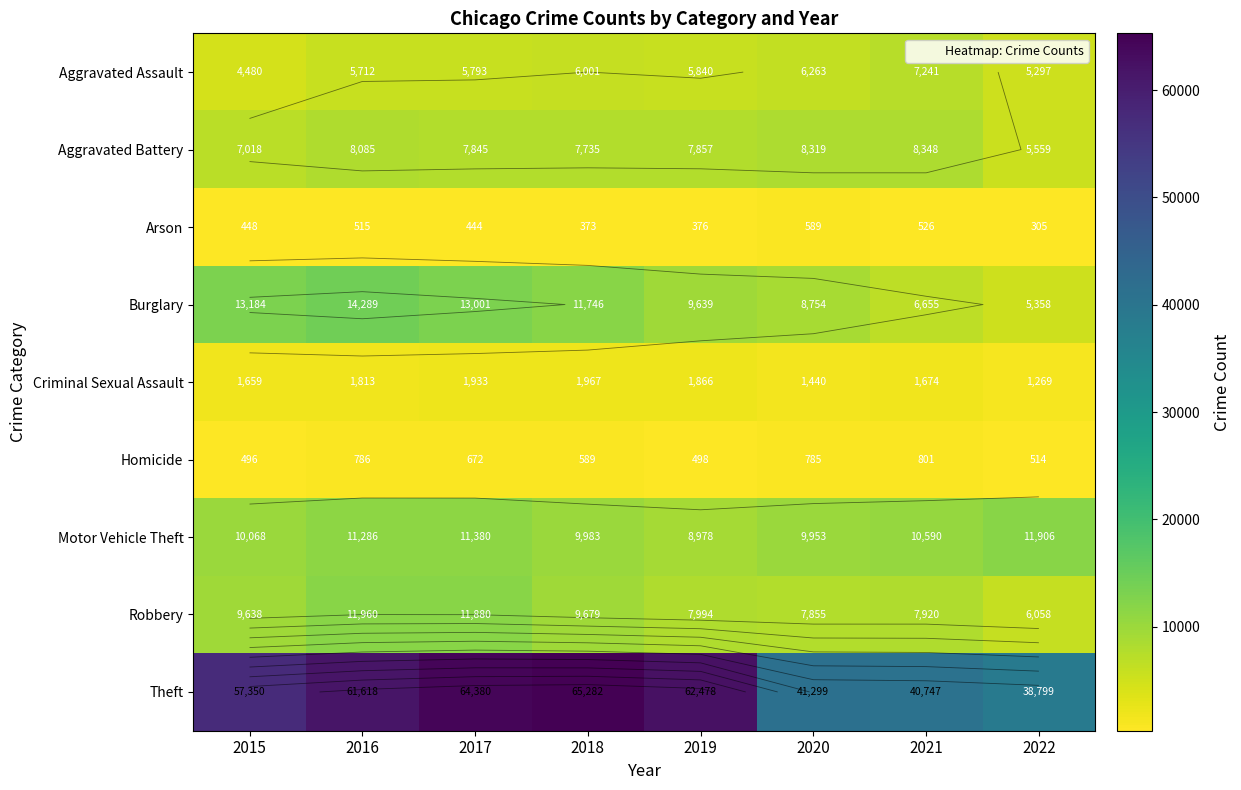

Which series changed the most between 2016 and 2022?

Theft